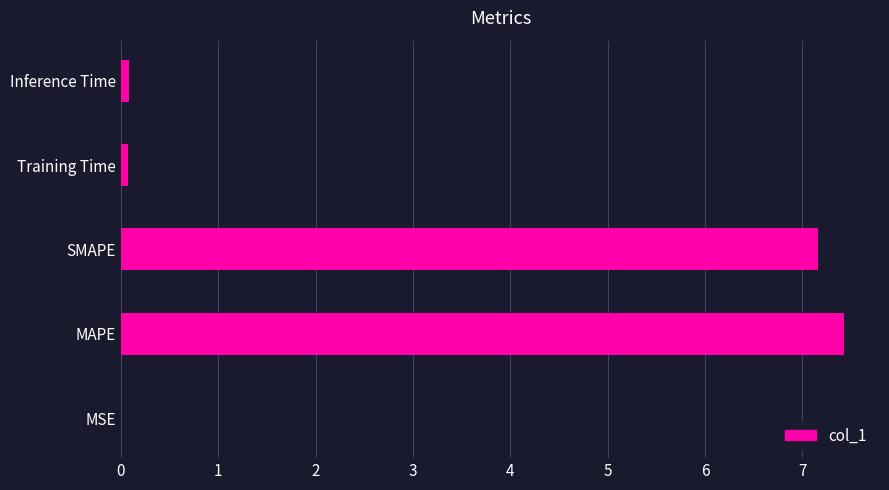

True or false: the data shows 5.0 at SMAPE.

False